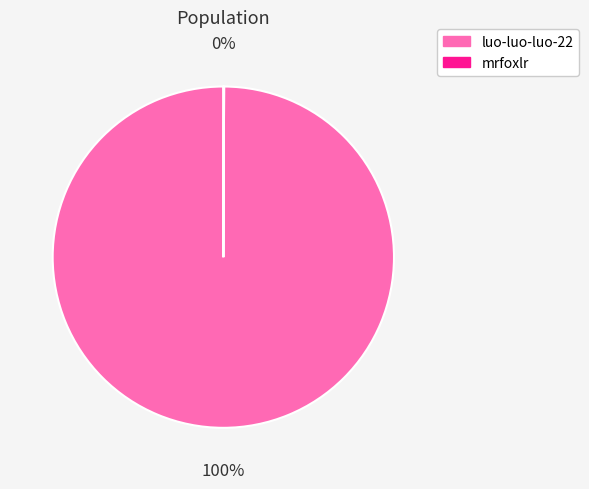

Which slice is the largest?

luo-luo-luo-22